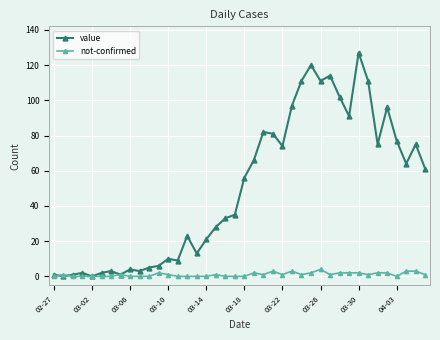

Rank the series by their maximum value, from lowest to highest.

not-confirmed, value